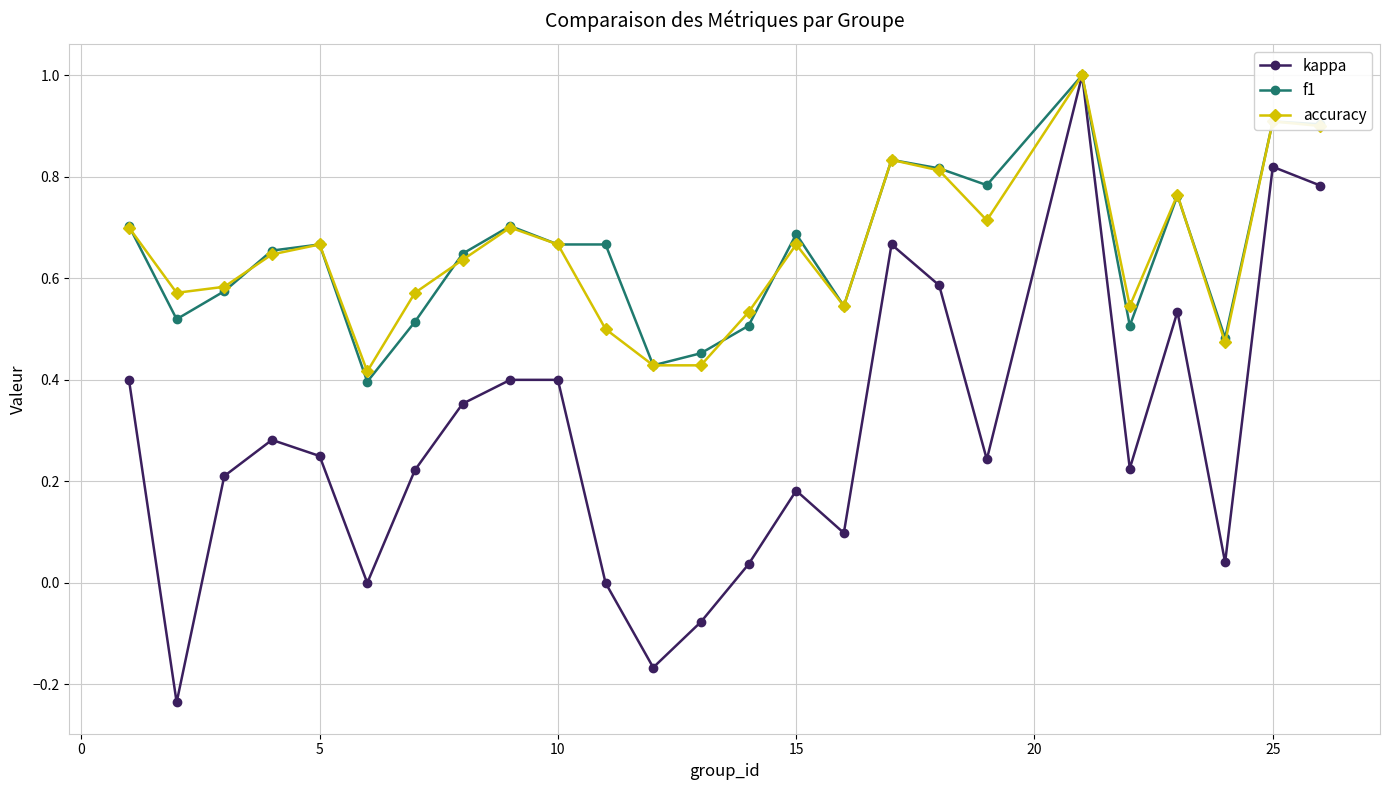

What is the highest value of the accuracy series?

1.0